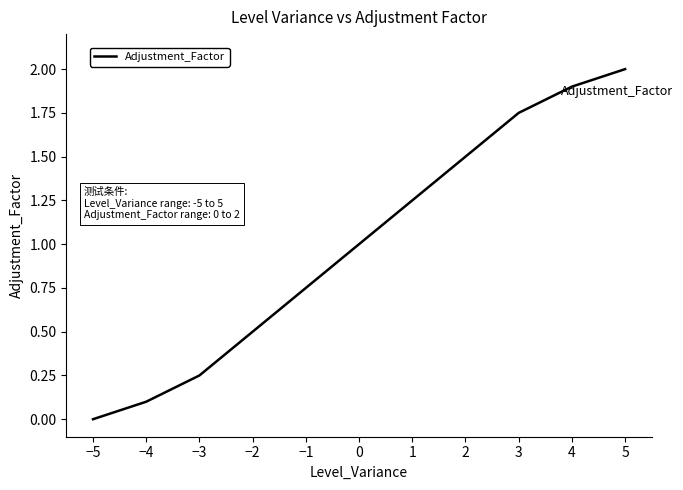

Which category has the highest value across all series?

5